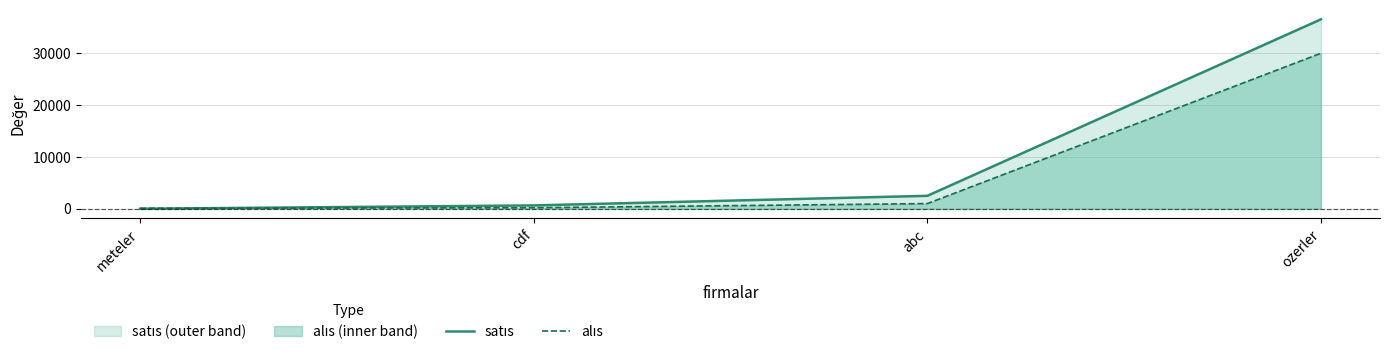

True or false: alıs and satıs intersect in this chart.

True